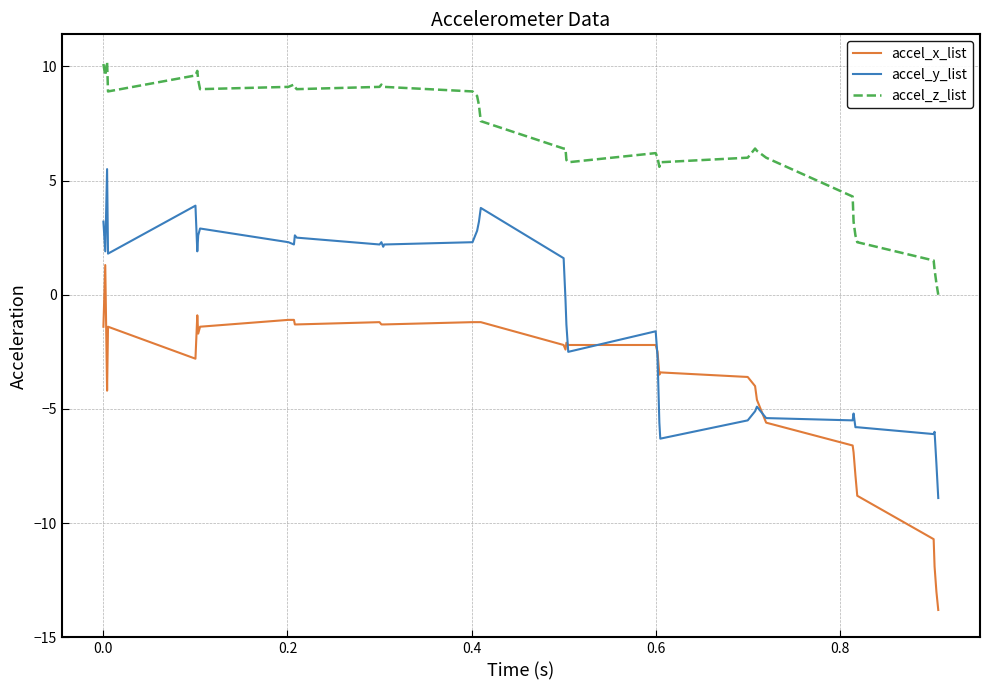

Which series has the largest total across all categories?

accel_z_list